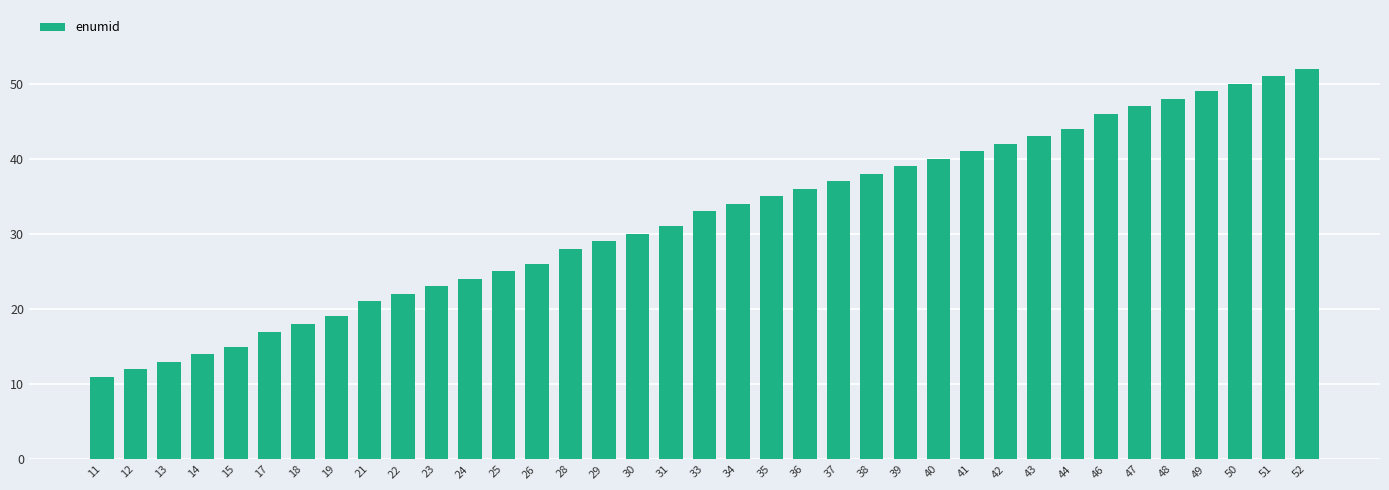

True or false: the data shows 34 at 34.

True